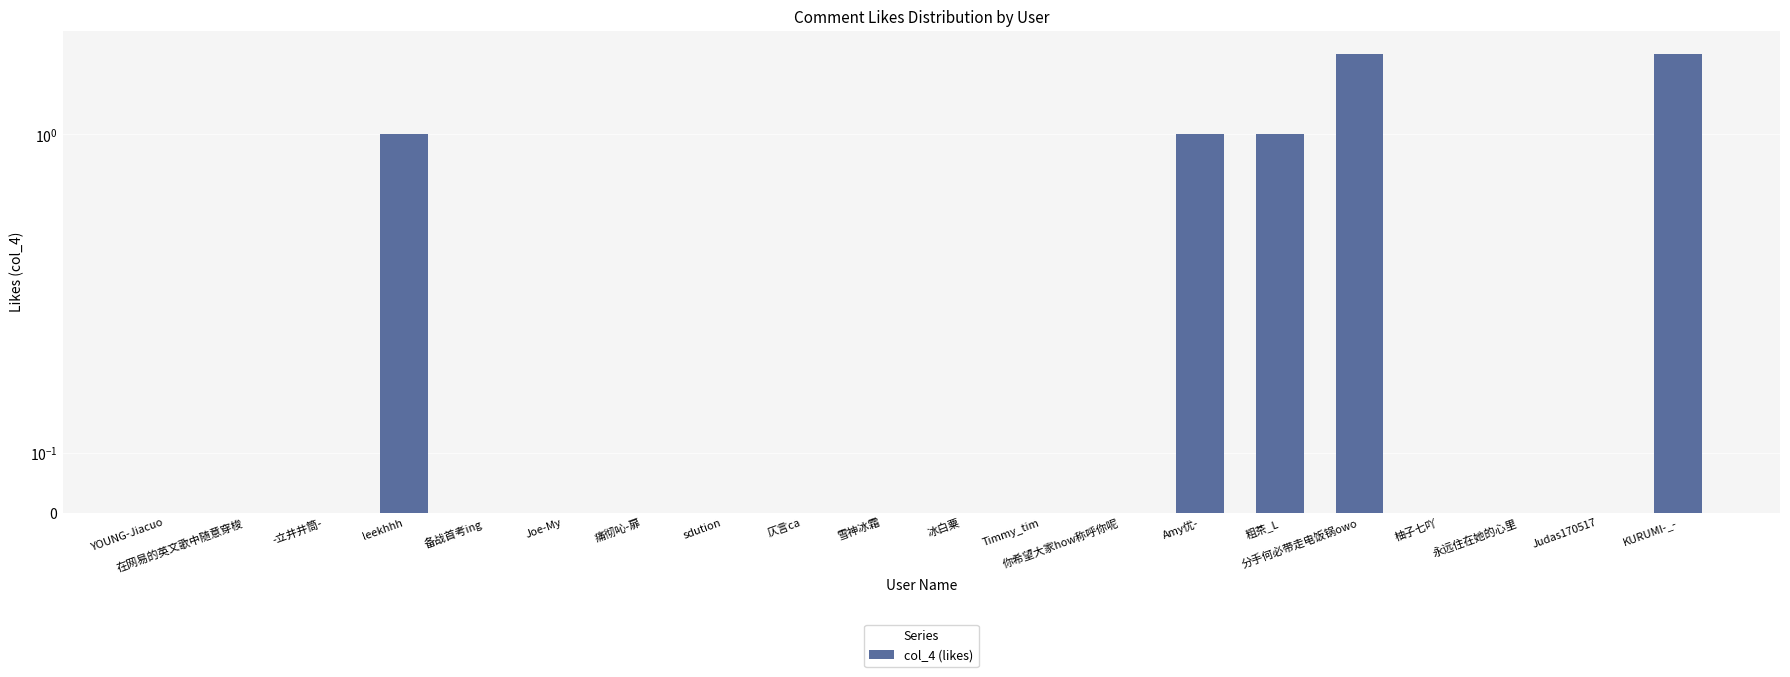

Rank the categories by value from lowest to highest.

YOUNG-Jiacuo, 在网易的英文歌中随意穿梭, -立井井筒-, 备战首考ing, Joe-My, 痛彻吣-扉, sdution, 仄言ca, 雪神冰霜, 冰白粟, Timmy_tim, 你希望大家how称呼你呢, 柚子七吖, 永远住在她的心里, Judas170517, leekhhh, Amy优-, 粗茶_L, 分手何必带走电饭锅owo, KURUMI-_-